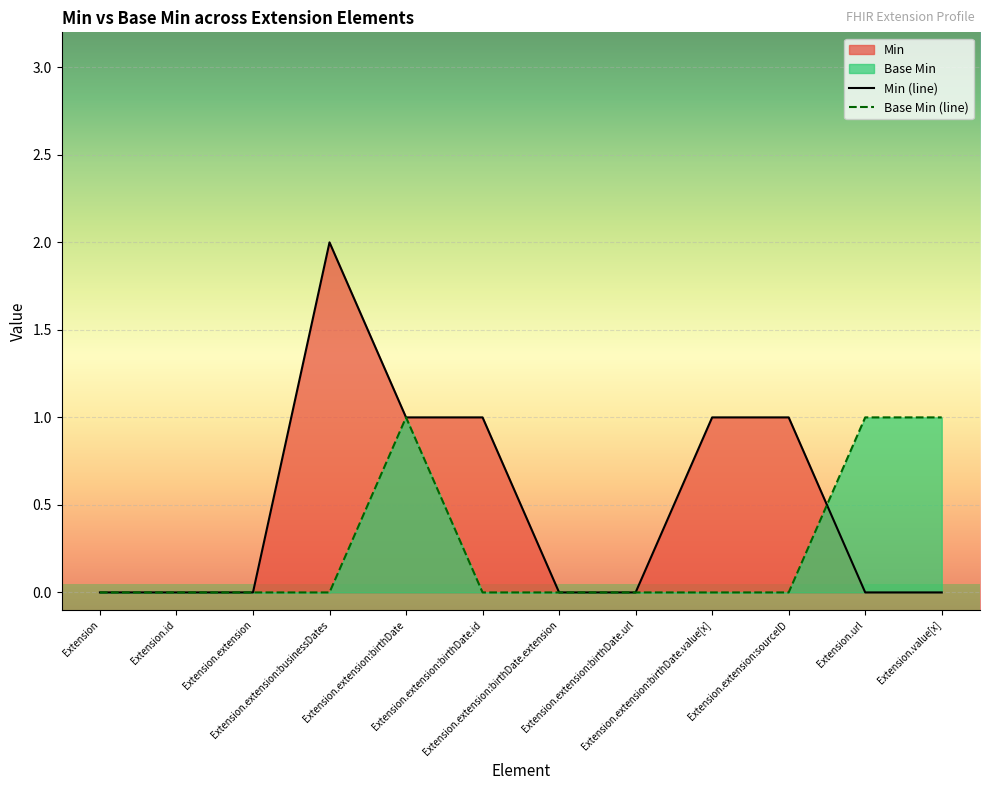

Which series has the largest range (max minus min)?

Min (line)